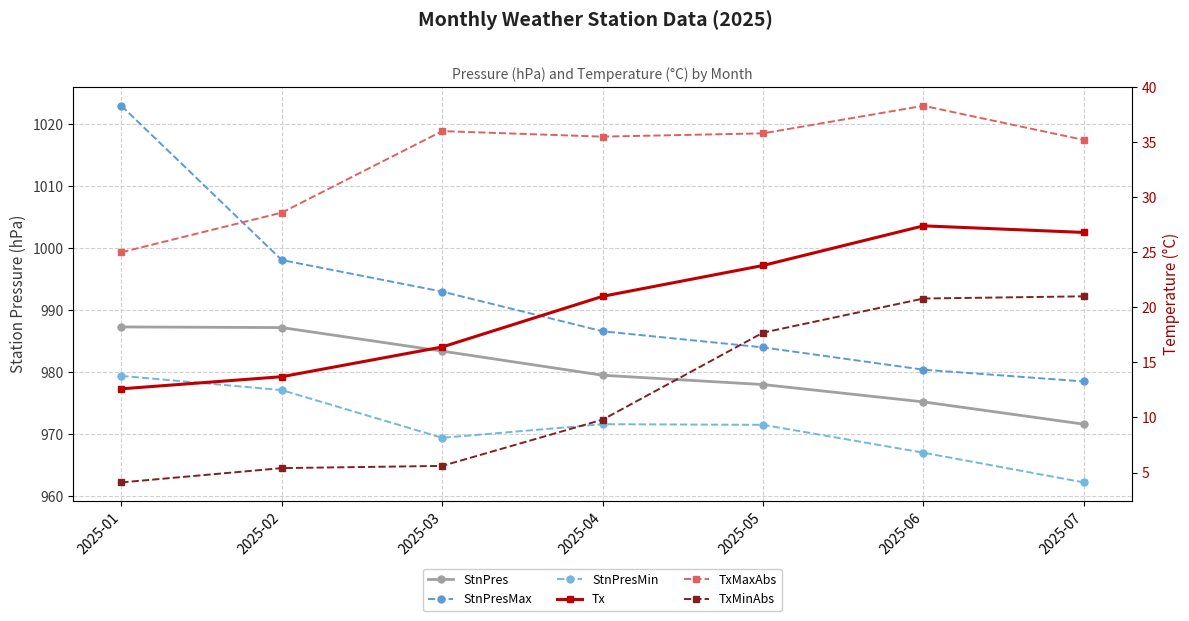

Which category has the lowest value across all series?

2025-01